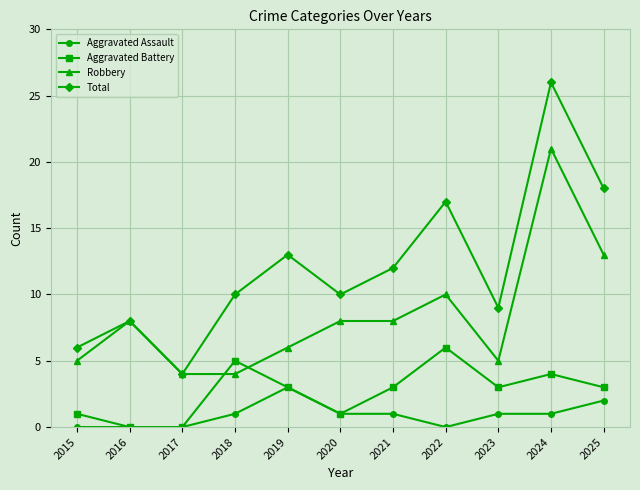

What is the difference between the second highest and minimum values in the Aggravated Assault series?

2